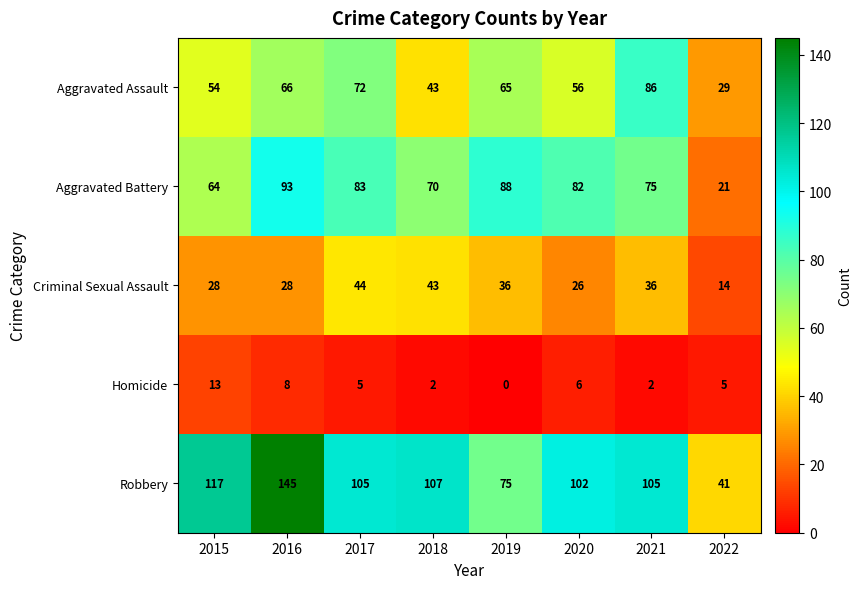

The value of Aggravated Battery at 2020 is 82. True or false?

True